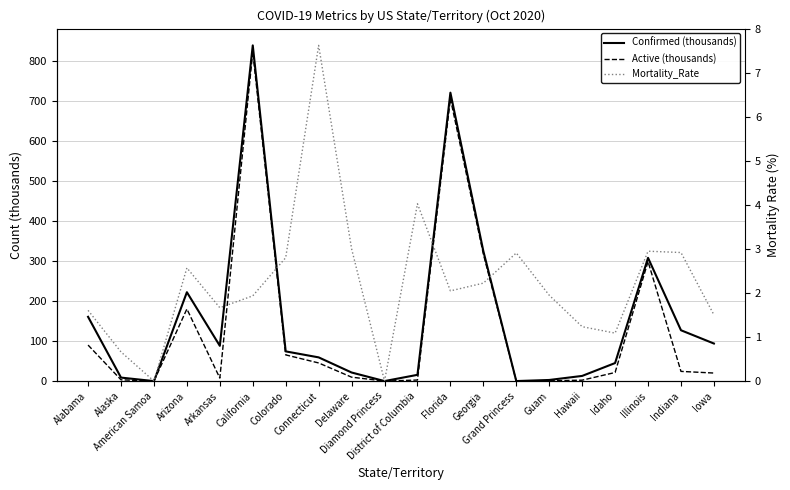

Which series has the largest range (max minus min)?

Confirmed (thousands)